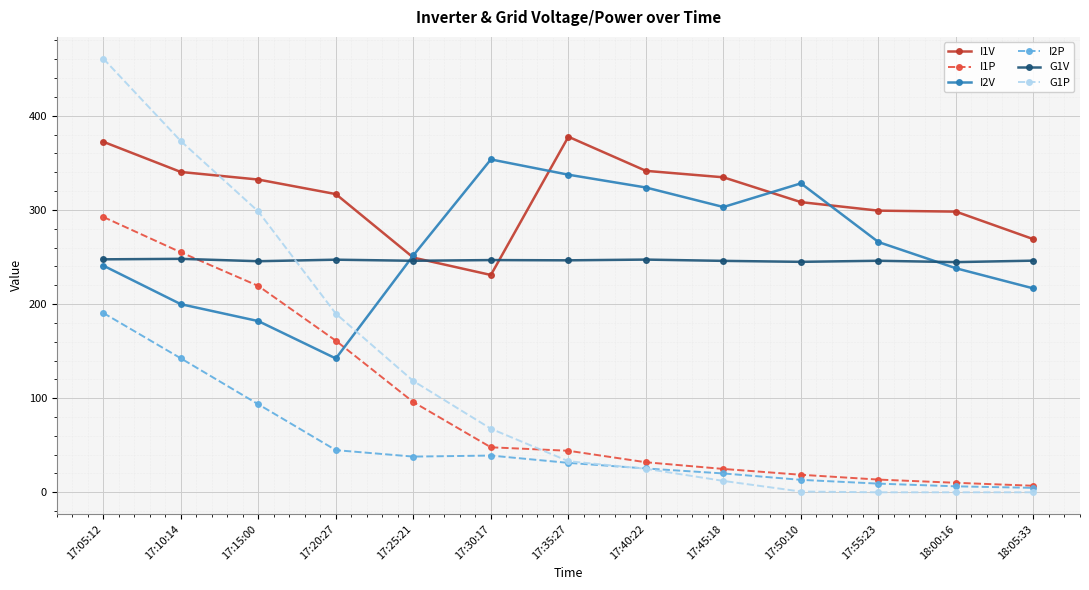

Is it true that G1P equals 12.1 at 17:45:18?

True